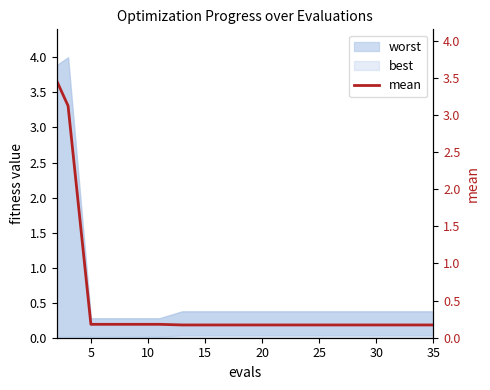

True or false: the data has more than 2 interior local peaks.

False